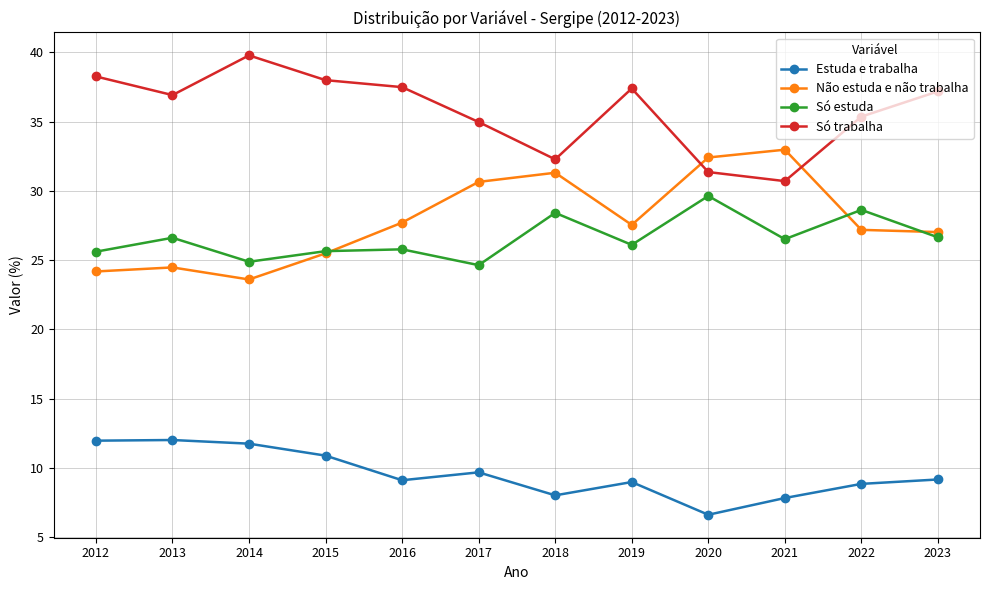

What is the maximum value shown in the chart?

39.8